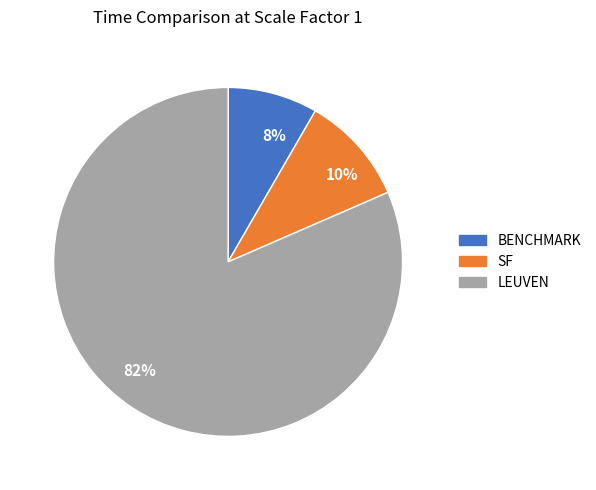

Which has a higher value, 8% or 10%?

10%